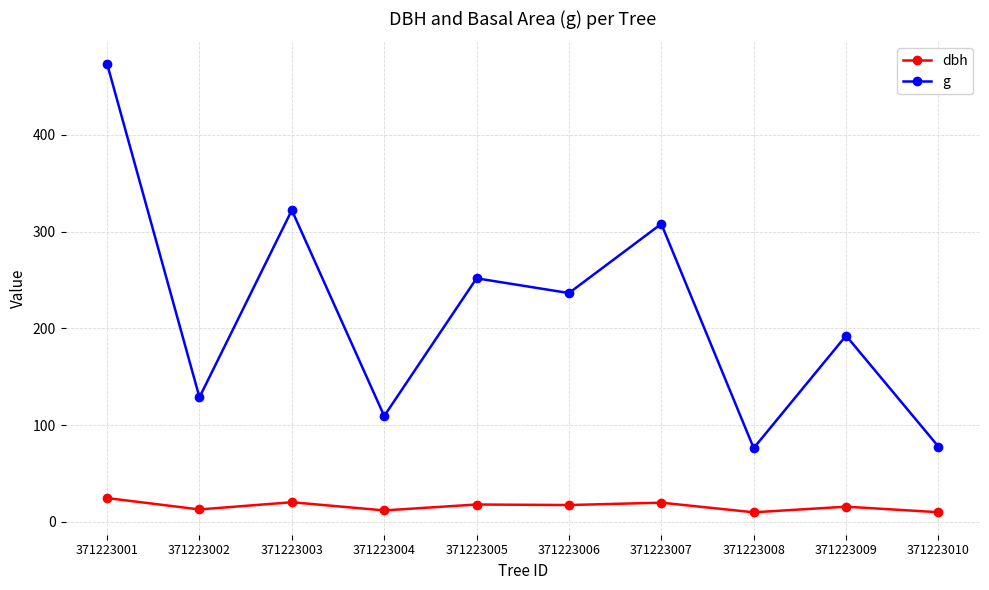

What is the value of the dbh point at the 6th from the left?

17.4